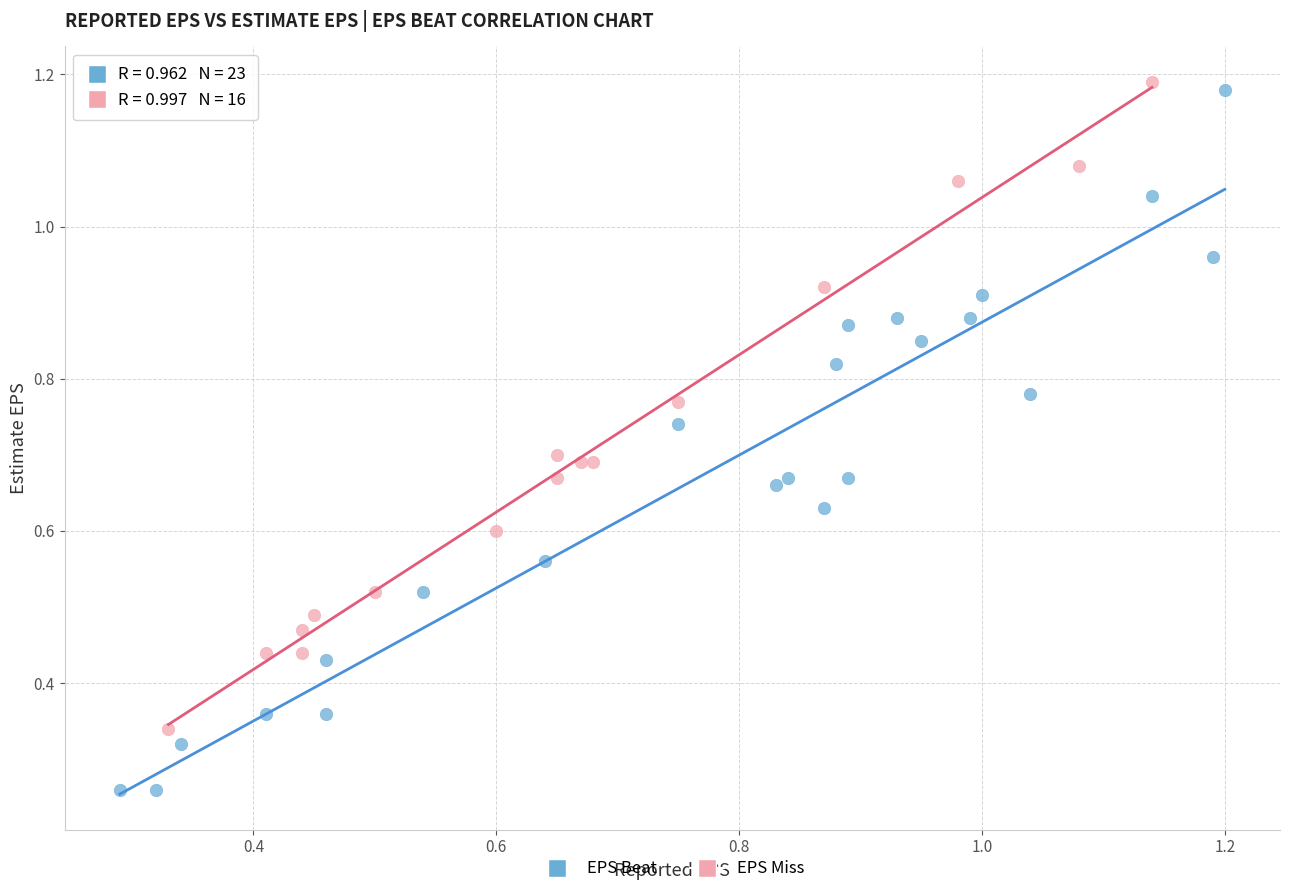

What are all the series names shown in the legend?

EPS Beat, EPS Miss